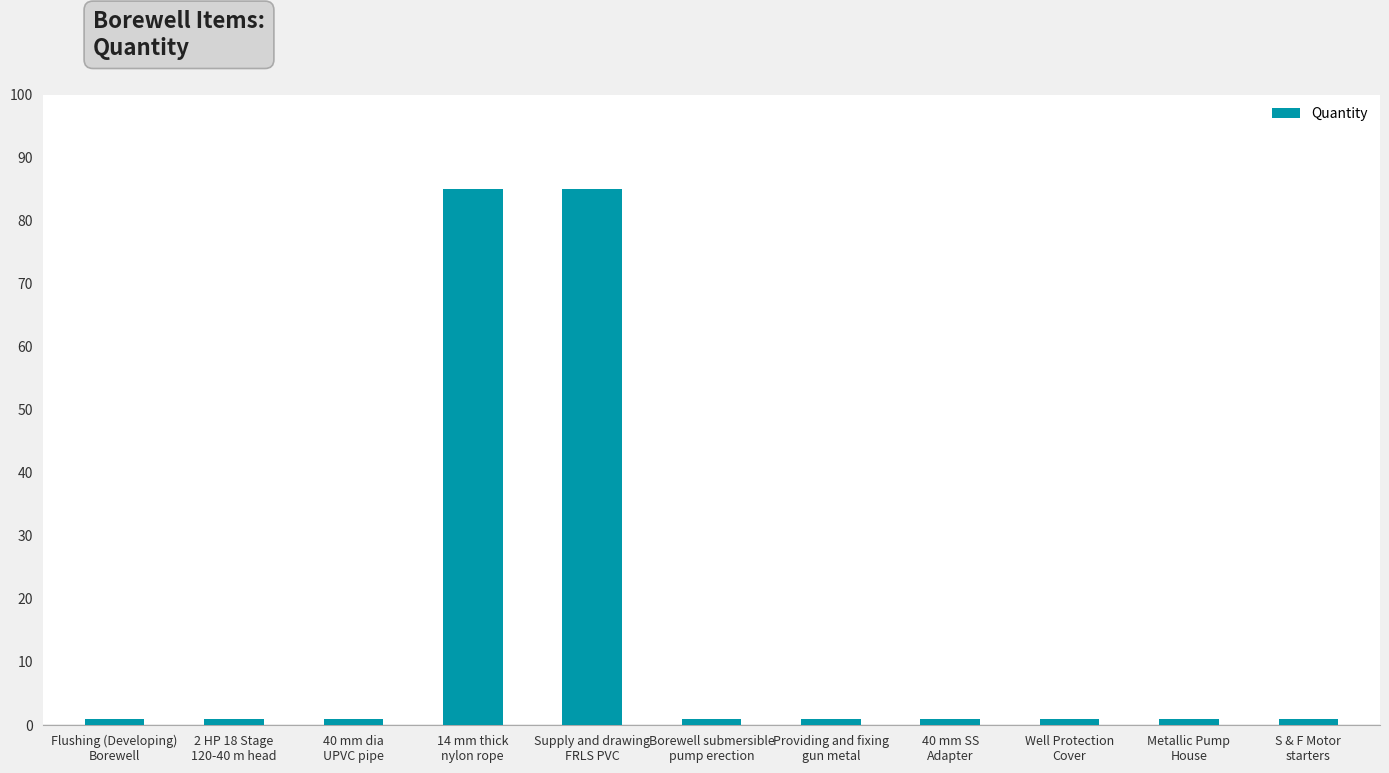

What is the value of the 4th bar from the left?

85